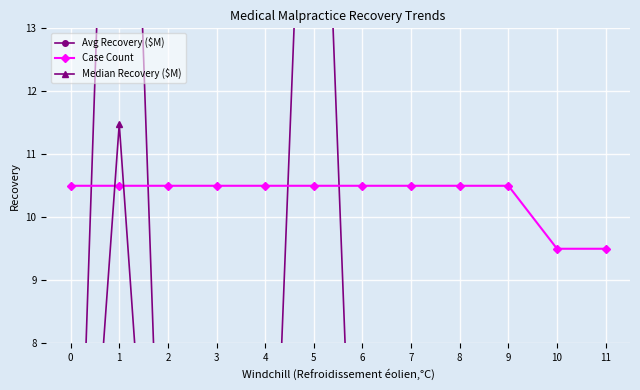

Which category has the lowest value across all series?

11